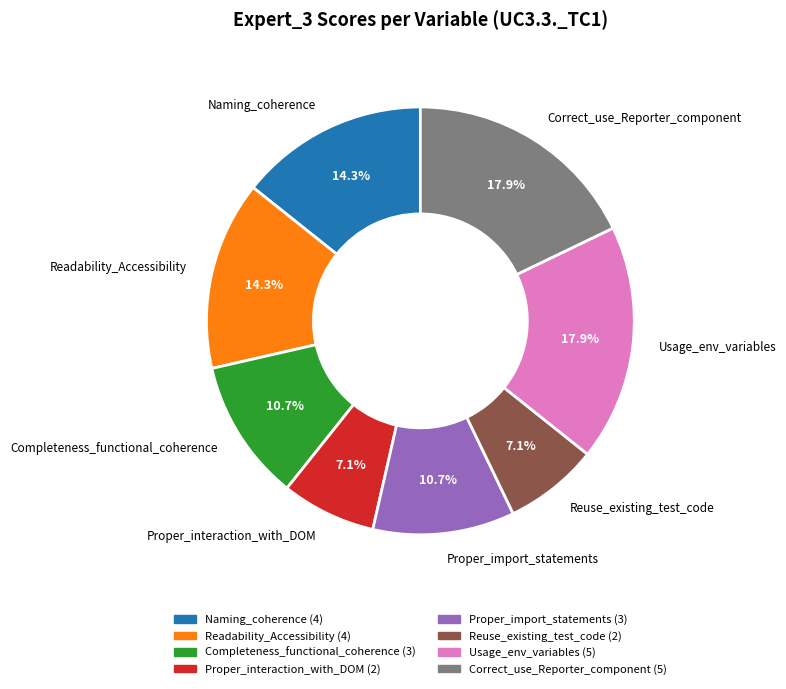

Does Usage_env_variables account for over 50% of the chart?

No